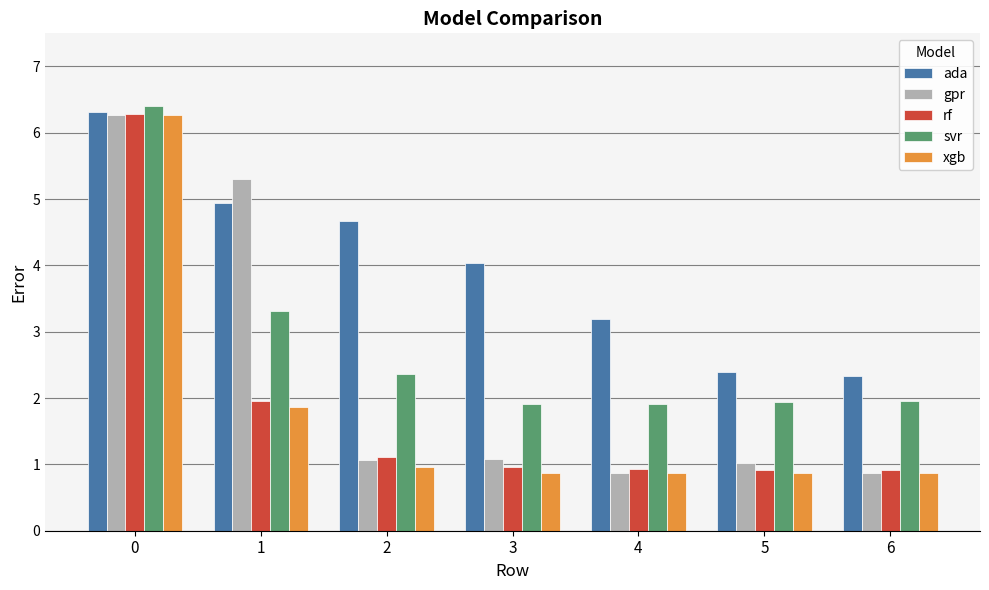

Between 4 and 5, which series saw the biggest shift?

ada